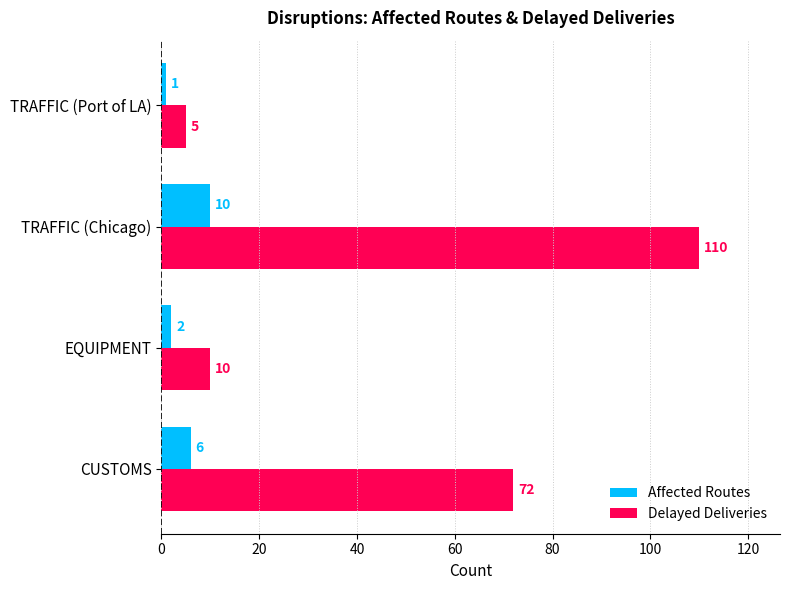

List the labels in order of Delayed Deliveries value, largest first.

TRAFFIC (Chicago), CUSTOMS, EQUIPMENT, TRAFFIC (Port of LA)